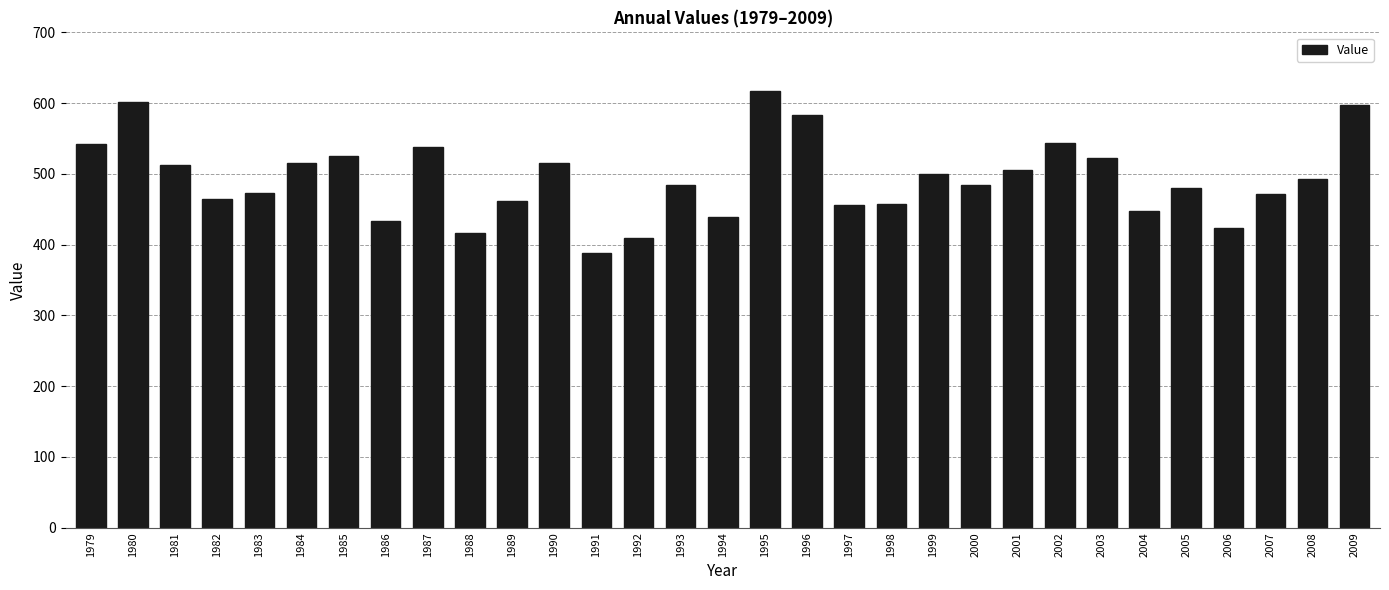

Which has a higher value, 1986 or 1999?

1999